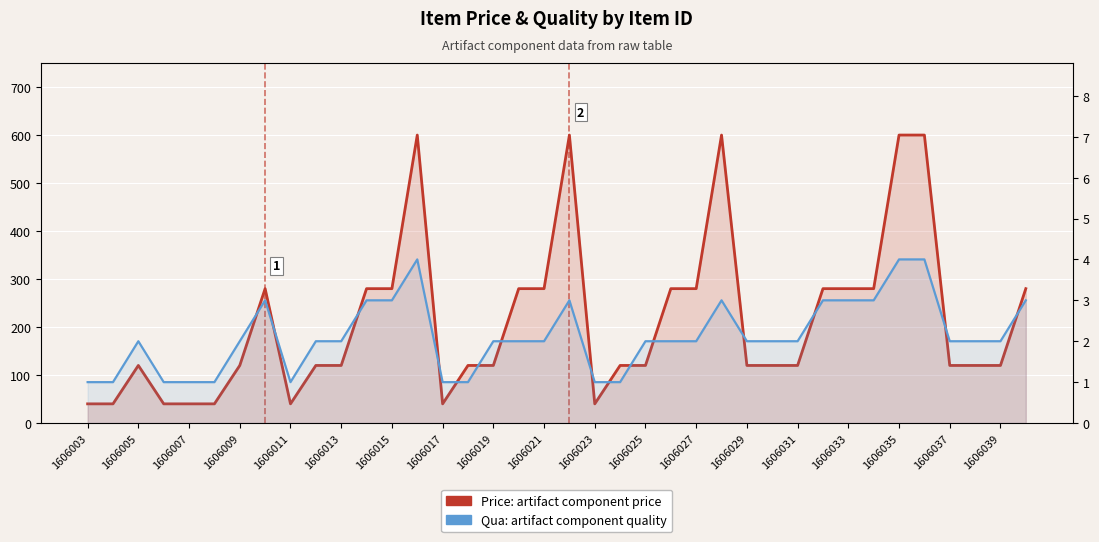

What is the value of the Quality (Qua) point at the 8th from the left?

3